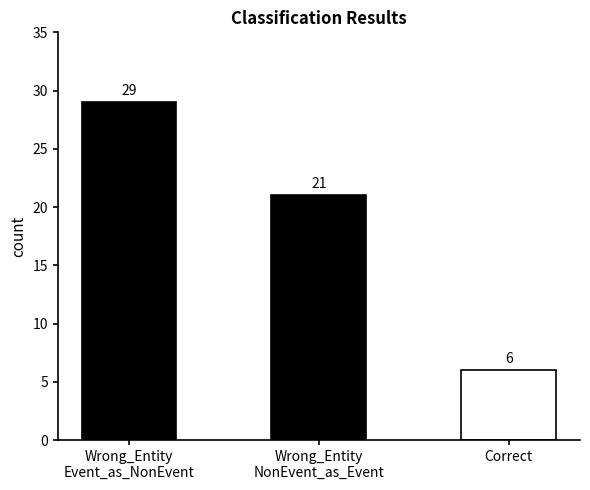

What is the label of the 2nd bar from the left?

Wrong_Entity
NonEvent_as_Event